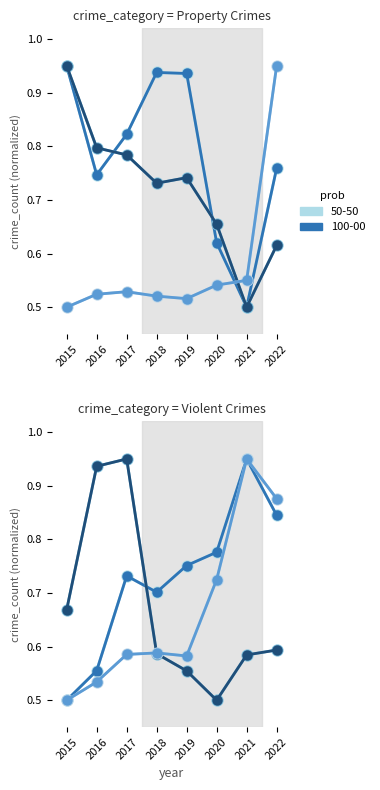

Which has a higher value, 2021 or 2022?

2021